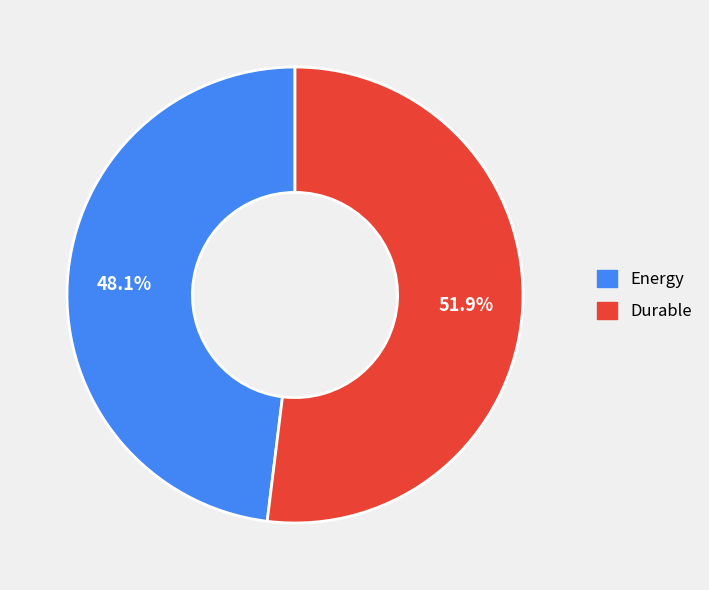

To the nearest percent, what is the average slice percentage?

50%